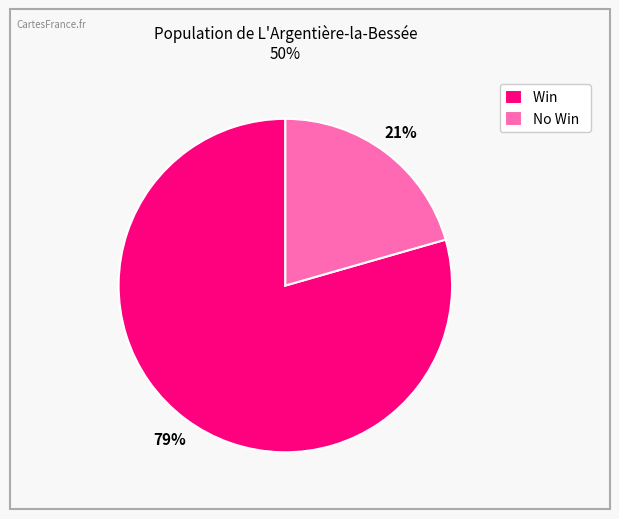

Is the sum of Win and No Win greater than half?

Yes